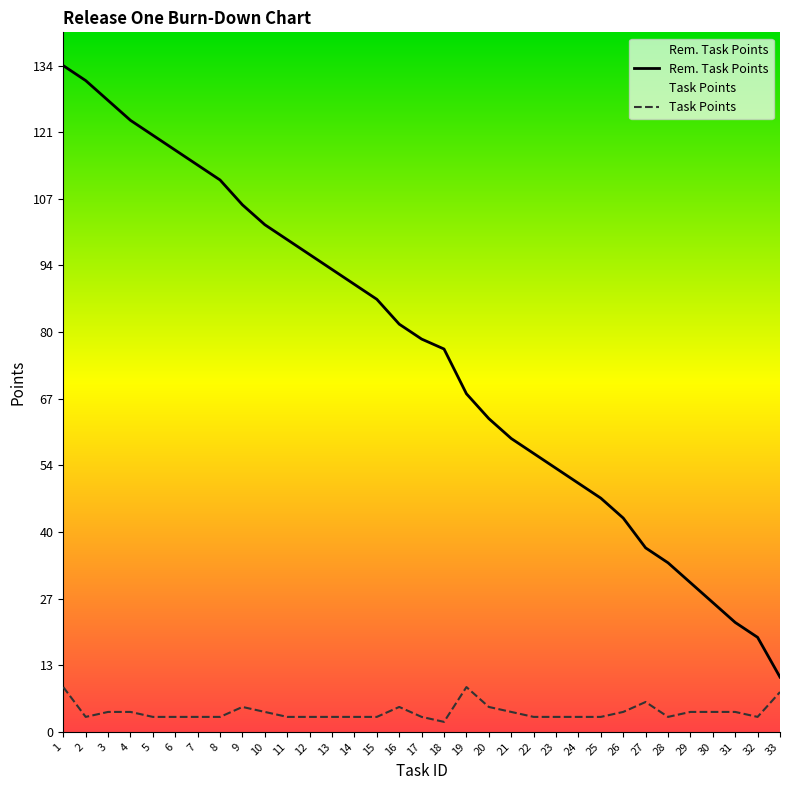

Rank the categories by Task Points value from lowest to highest.

18, 2, 5, 6, 7, 8, 11, 12, 13, 14, 15, 17, 22, 23, 24, 25, 28, 32, 3, 4, 10, 21, 26, 29, 30, 31, 9, 16, 20, 27, 33, 1, 19